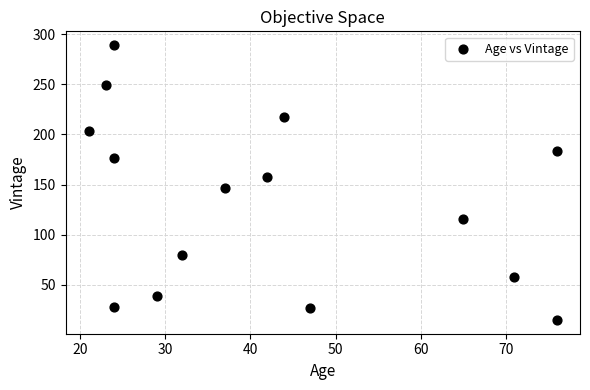

What is the range of X values (max minus min)?

55